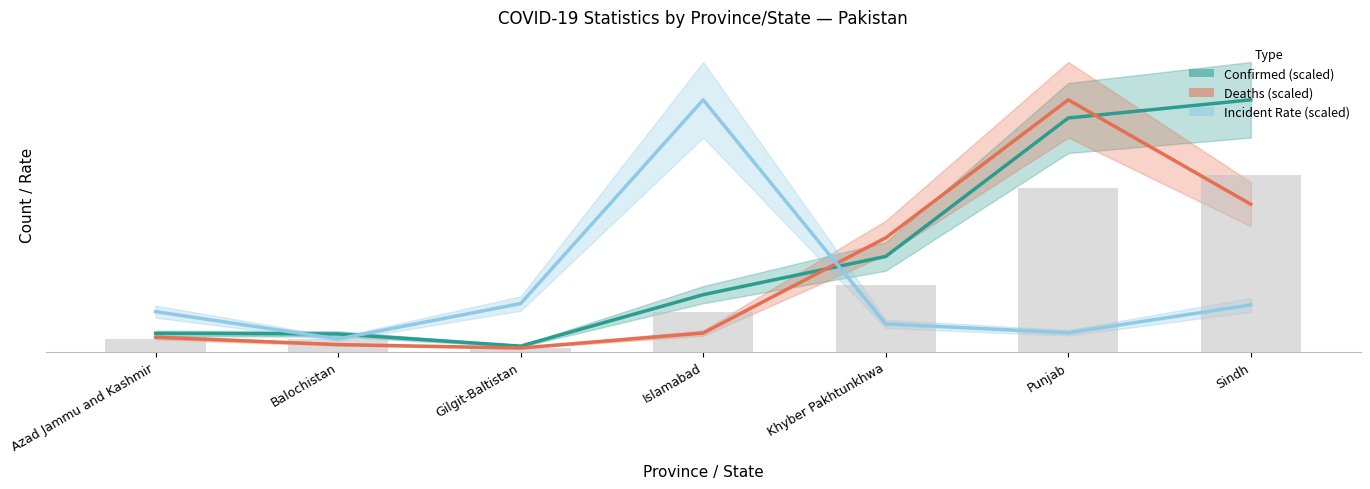

What is the label of the 2nd bar from the right?

Punjab